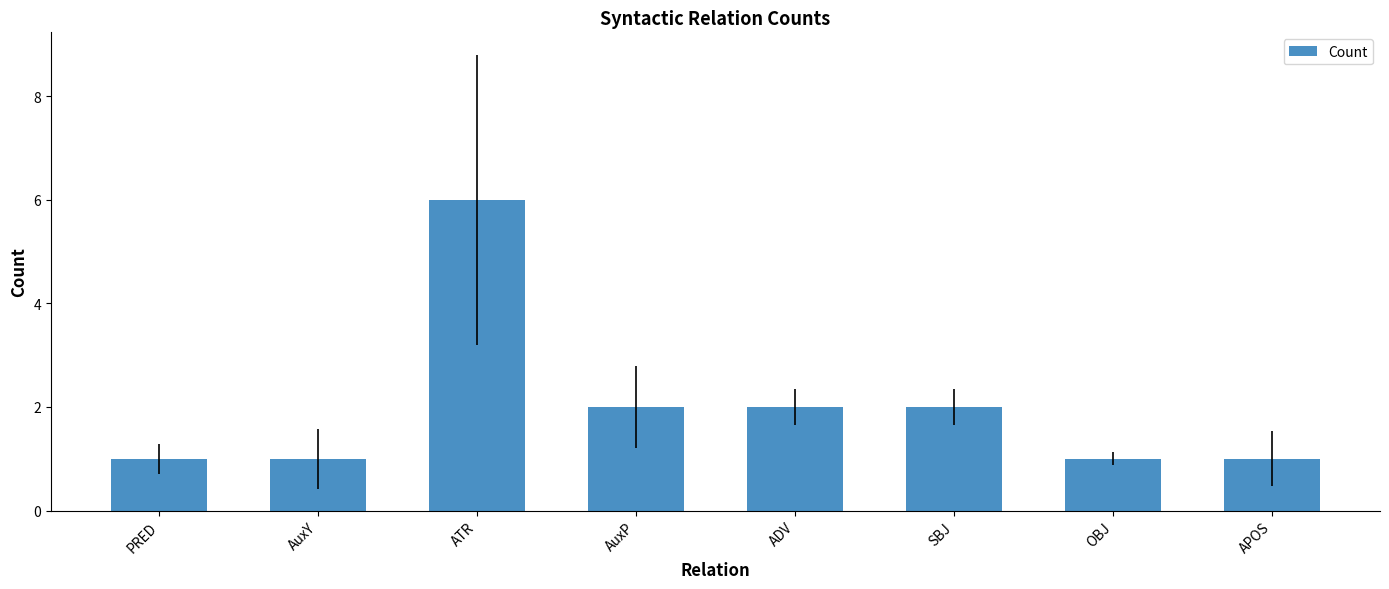

What is the difference between the maximum and minimum values?

5